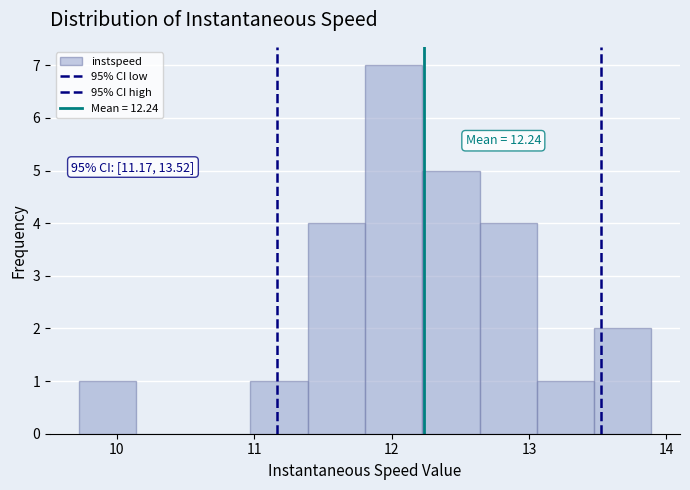

Over which range of the x-axis is the bar tallest?

11.8 to 12.2